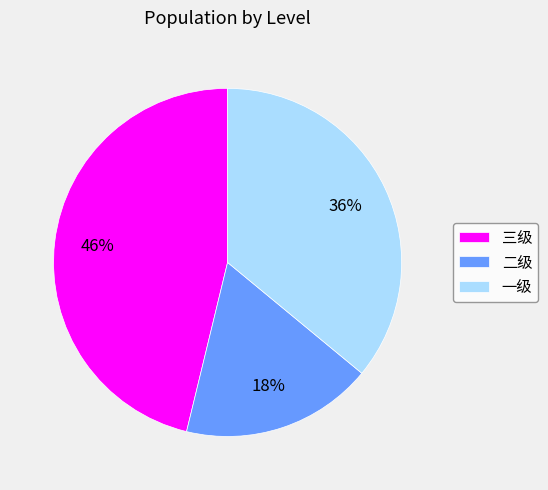

Does any single category account for the majority?

No